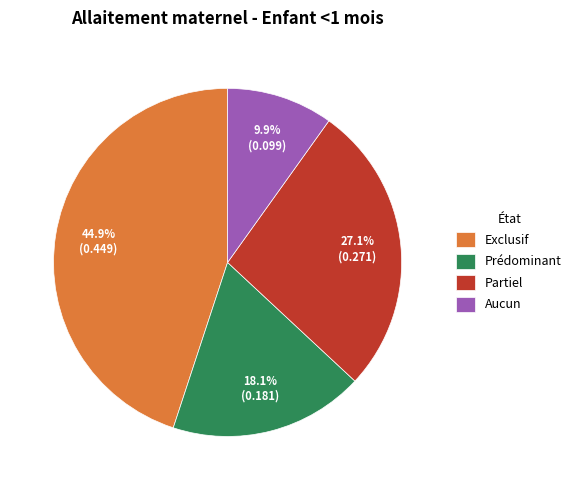

To the nearest percent, what is the difference between the Partiel and Prédominant slice percentages?

9%